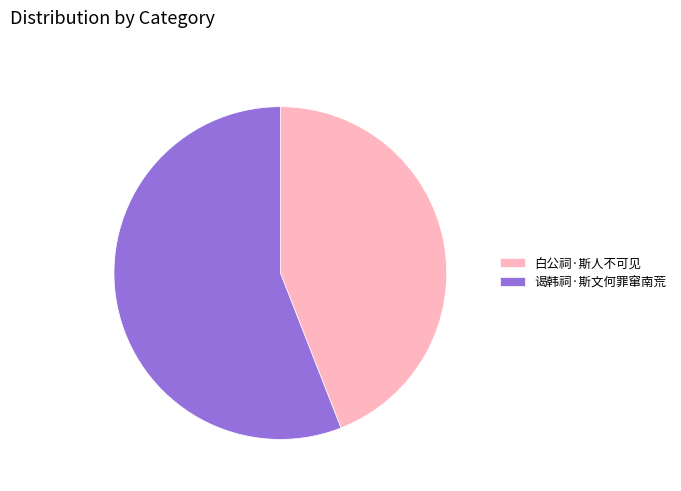

Count the number of slices in the pie.

2